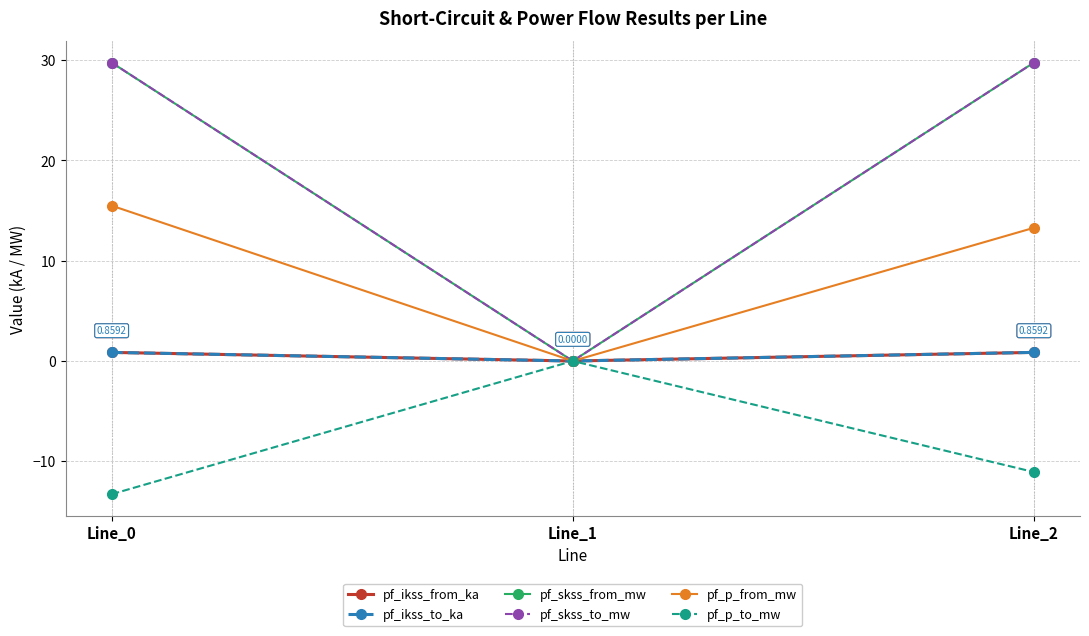

Between Line_1 and Line_2, which is larger?

Line_2